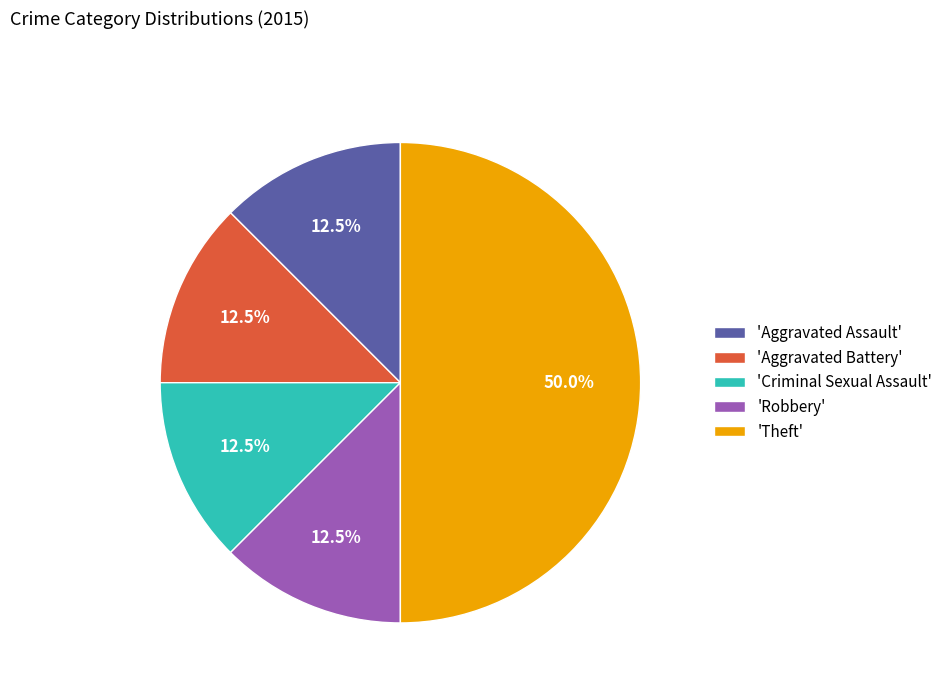

To the nearest percent, what is the average slice percentage?

20%